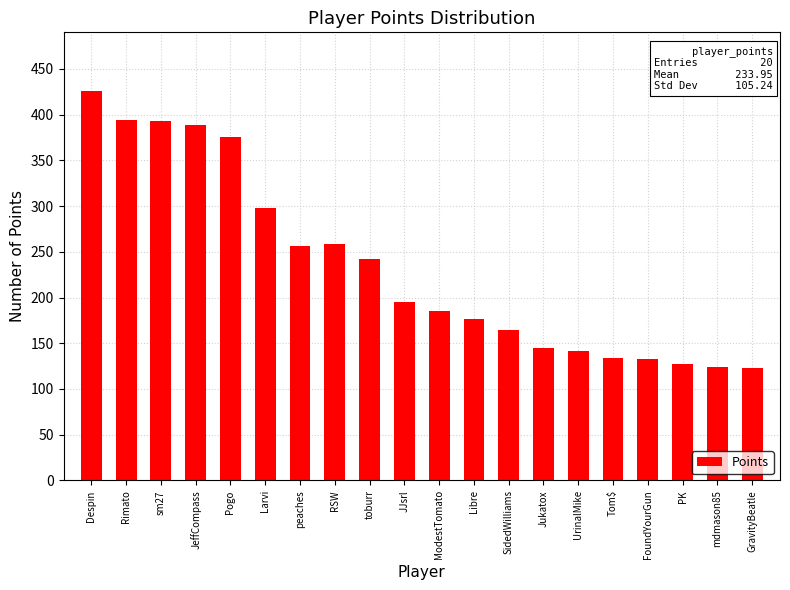

The chart shows a value of 51 at Jukatox. True or false?

False